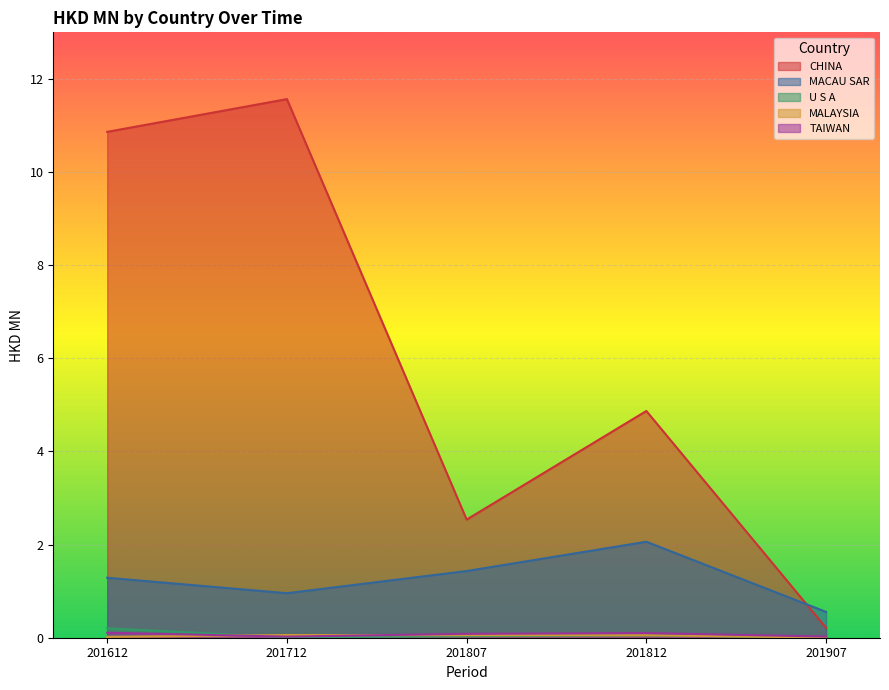

The MACAU SAR series shows 1.3 at 201612. True or false?

True